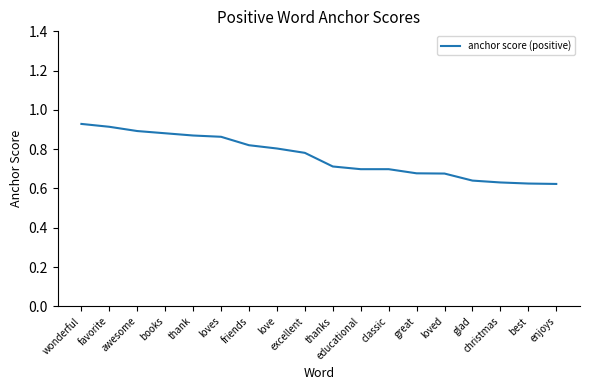

Is it true that the value at loves is 1.4?

False